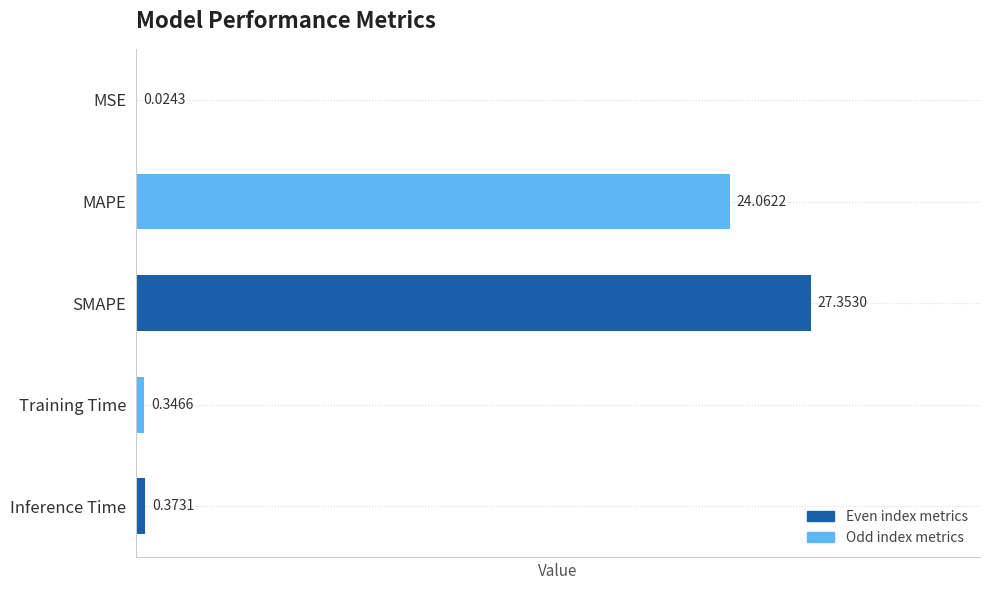

At which label is the value closest to 13?

MAPE